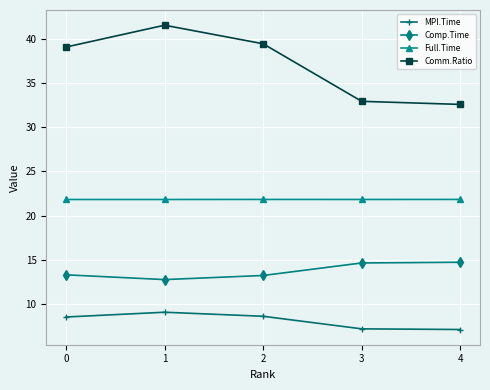

In Comp.Time, how many points are lower than both neighbors (excluding endpoints)?

1